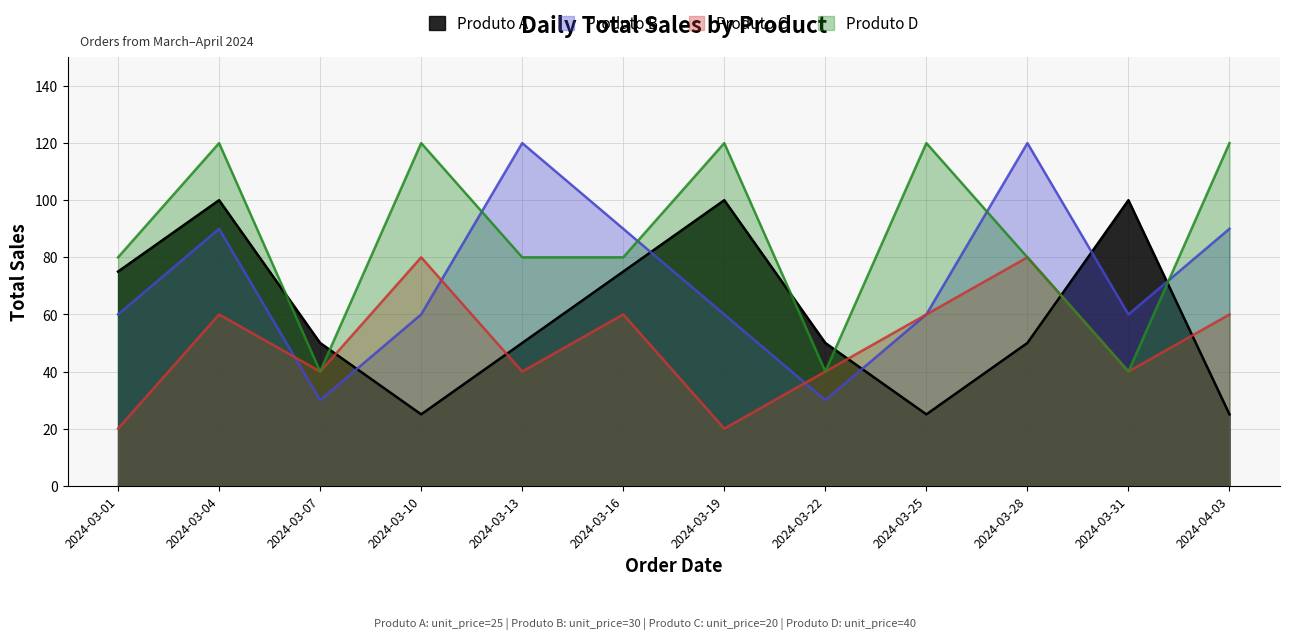

What is the sum of all Produto B values?

870